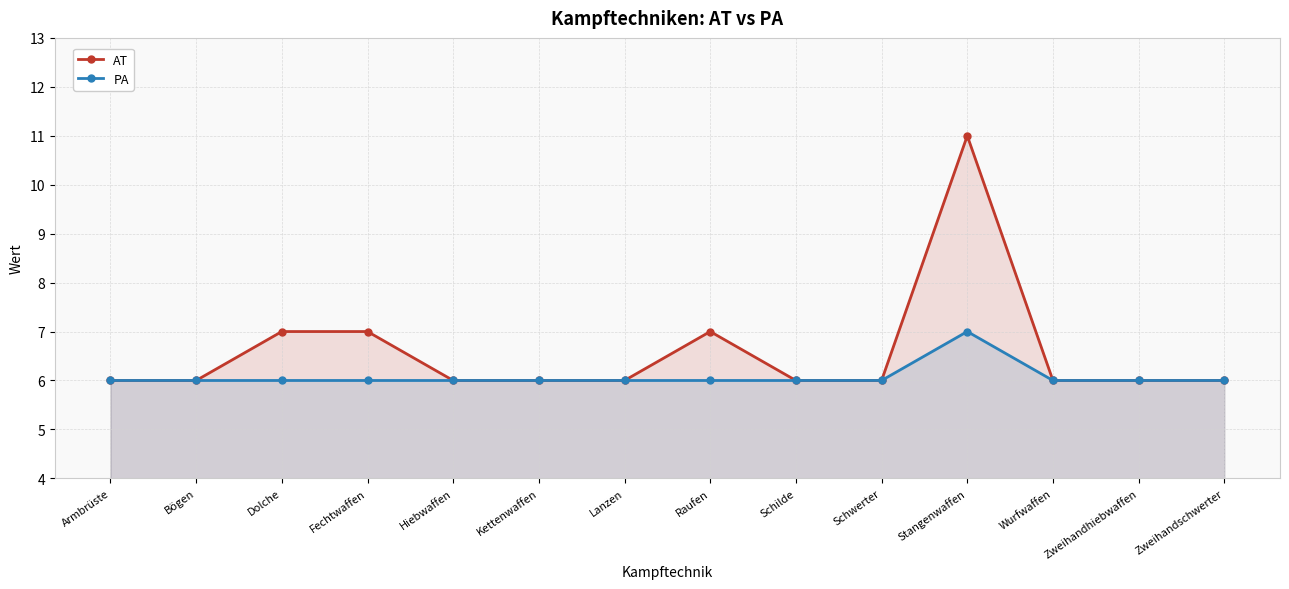

True or false: AT and PA intersect in this chart.

False